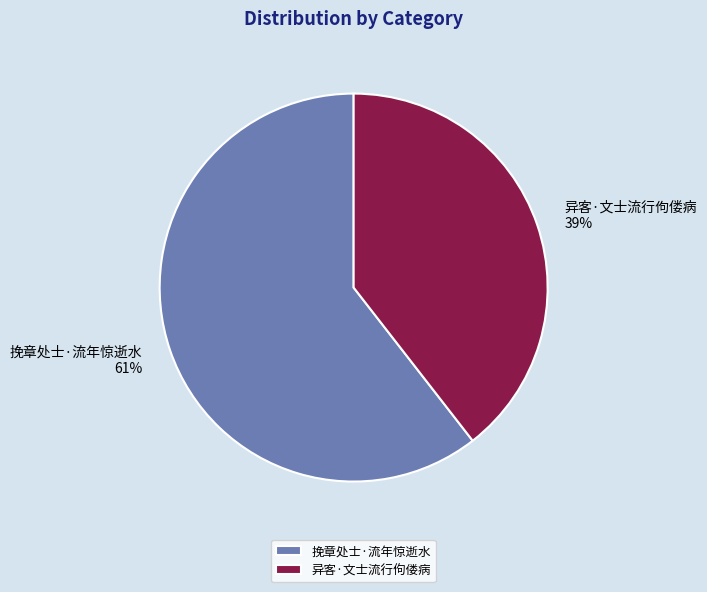

Is it true that 挽章处士·流年惊逝水 is 61% of the pie?

True